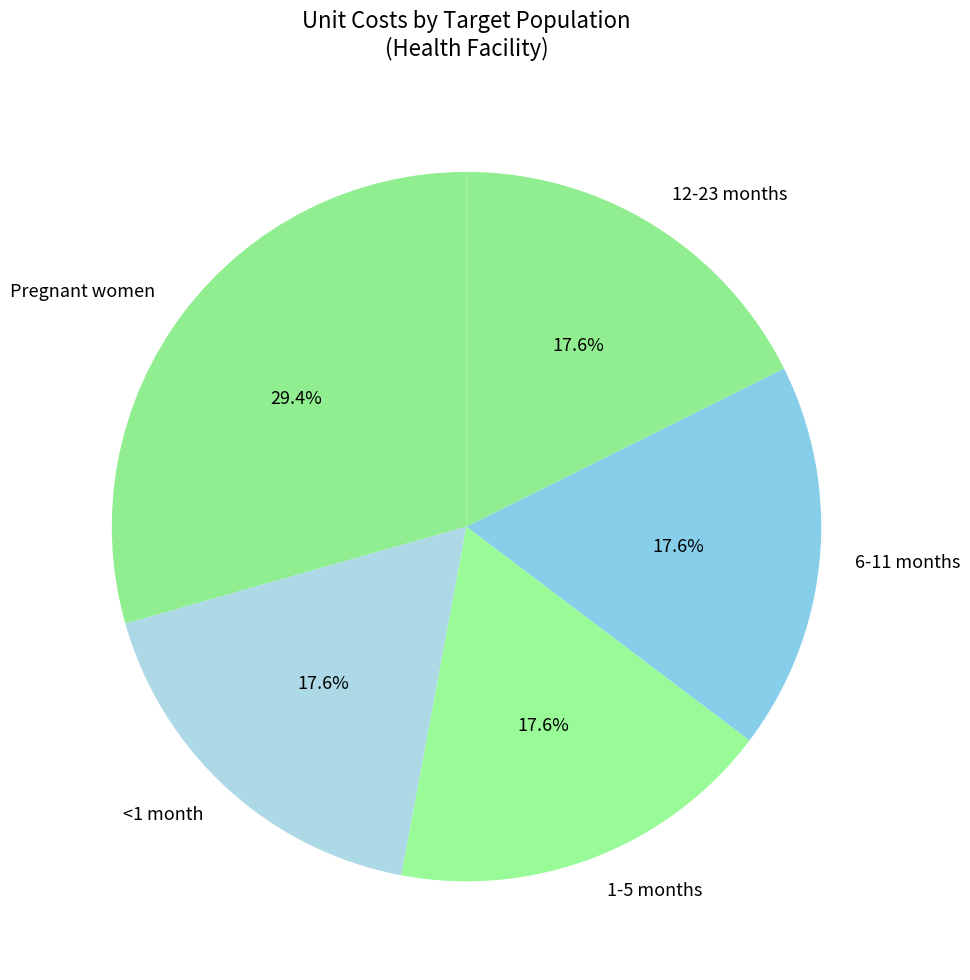

What percentage is NOT represented by 6-11 months?

82.4%